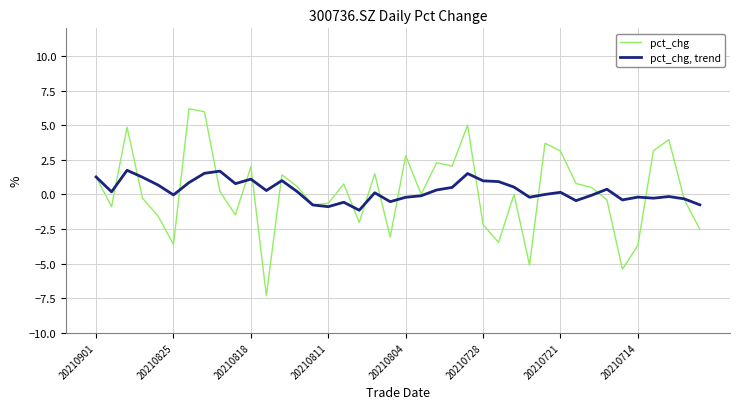

Which series has the widest spread of values?

pct_chg